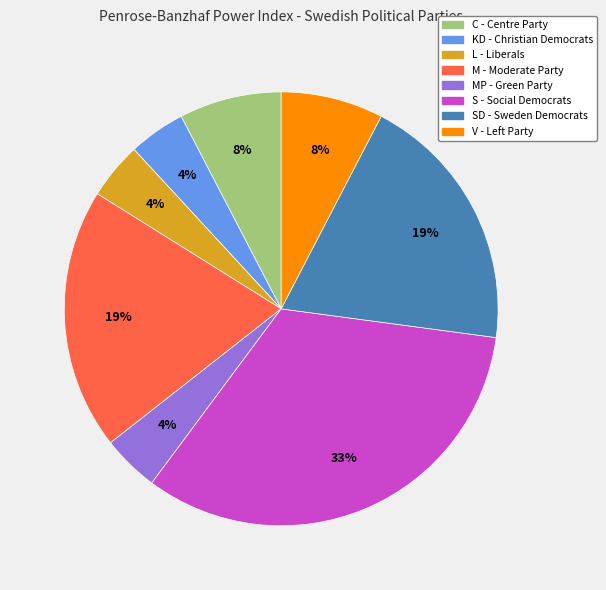

Is it true that S - Social Democrats is 33% of the pie?

True